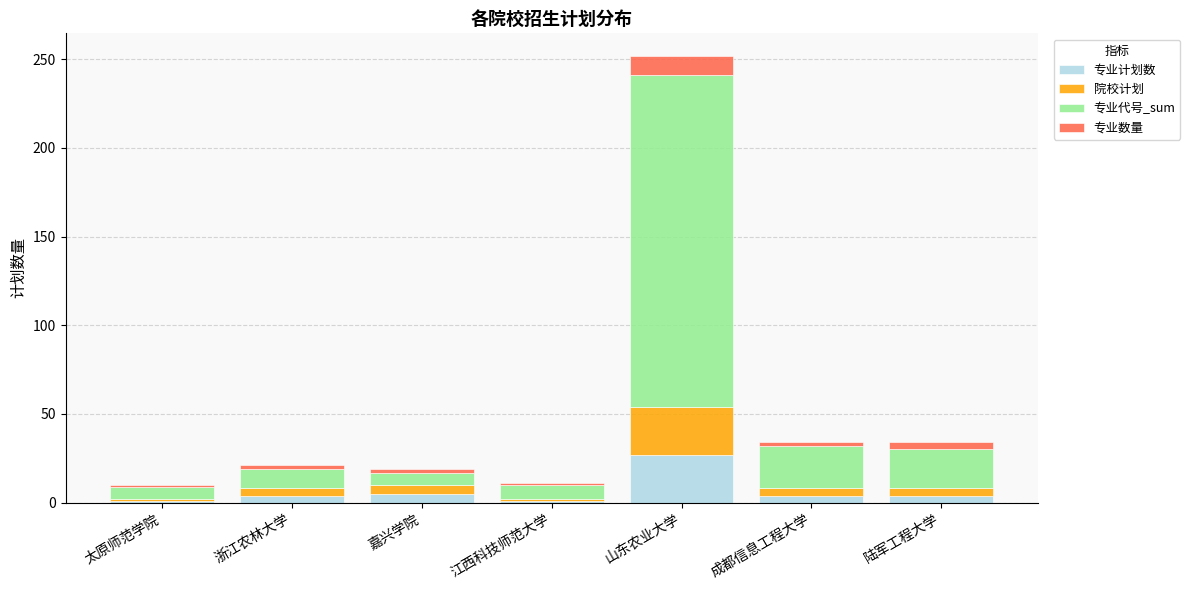

At which category is the sum across all series the highest?

山东农业大学